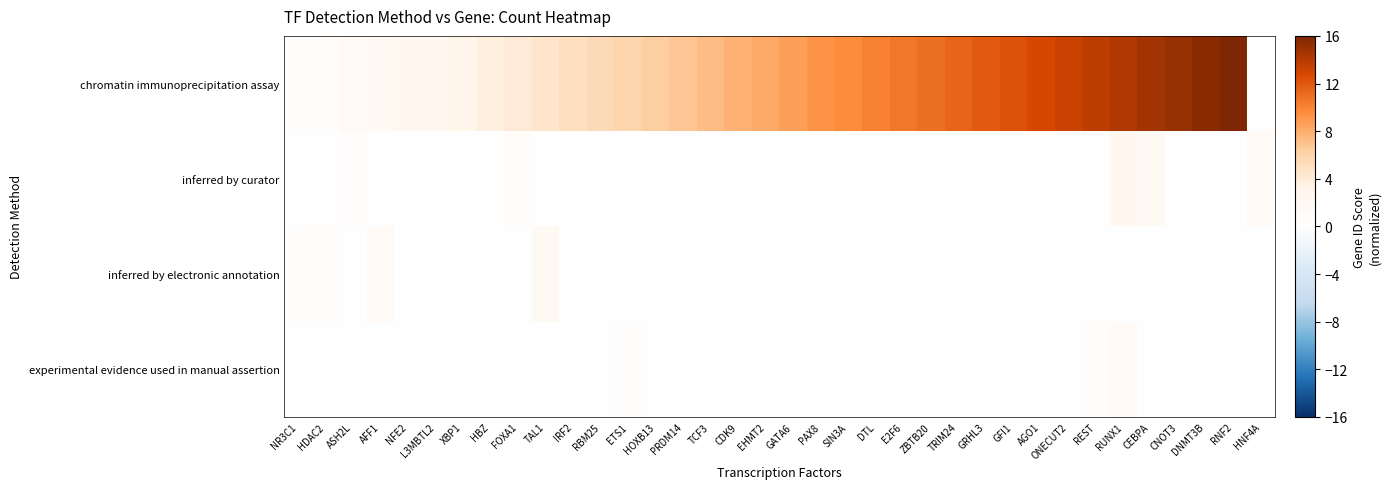

What is the spread (max minus min) of values at RBM25?

5.5